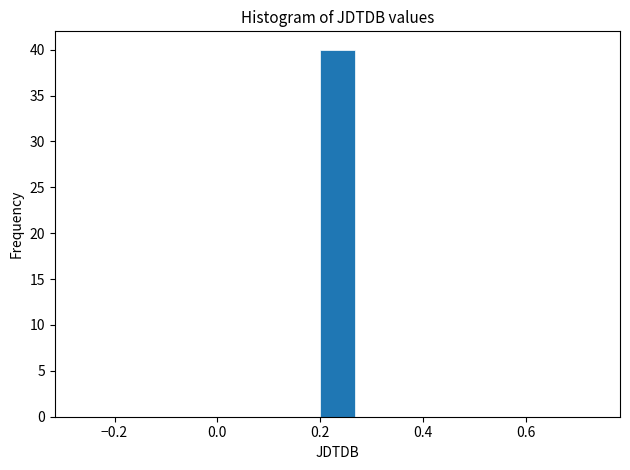

Around what value on the x-axis is the tallest bar? Give the approximate position of its centre, as read against the axis.

0.24